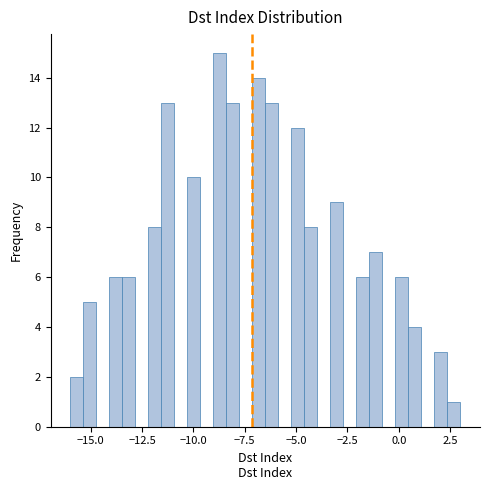

Around what value on the x-axis is the tallest bar? Give the approximate position of its centre, as read against the axis.

-8.5